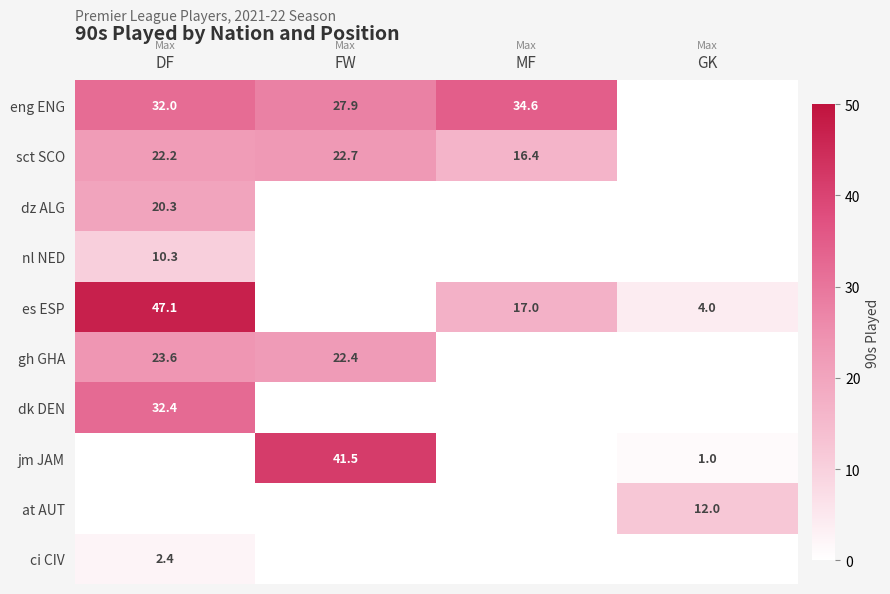

Is it true that ci CIV equals 2.4 at DF?

True